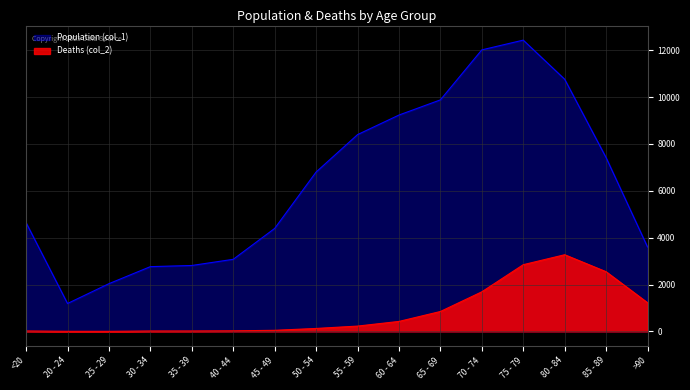

Is the value of Population (col_1) at 55 - 59 greater than the value of Deaths (col_2) at 35 - 39?

Yes